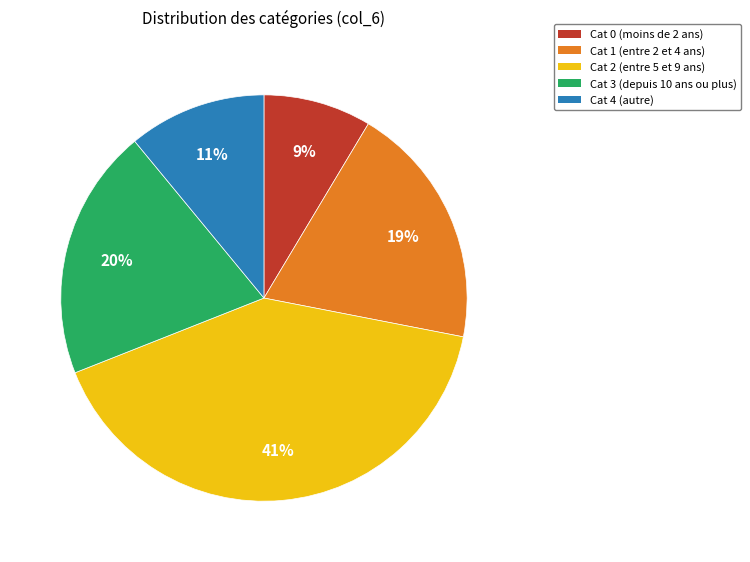

Rank the categories by value from lowest to highest.

Cat 0, Cat 4, Cat 1, Cat 3, Cat 2